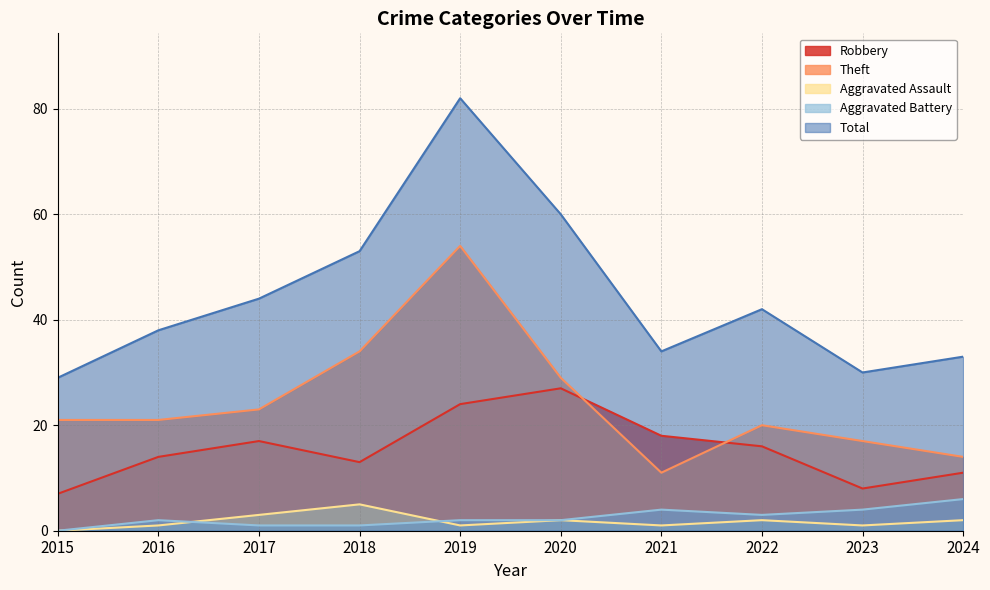

How many positive values does the Aggravated Assault series have?

9